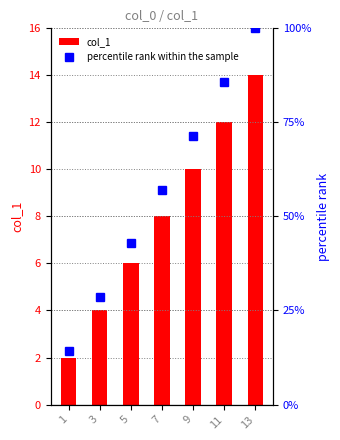

At which label does percentile rank within the sample first exceed 57?

7